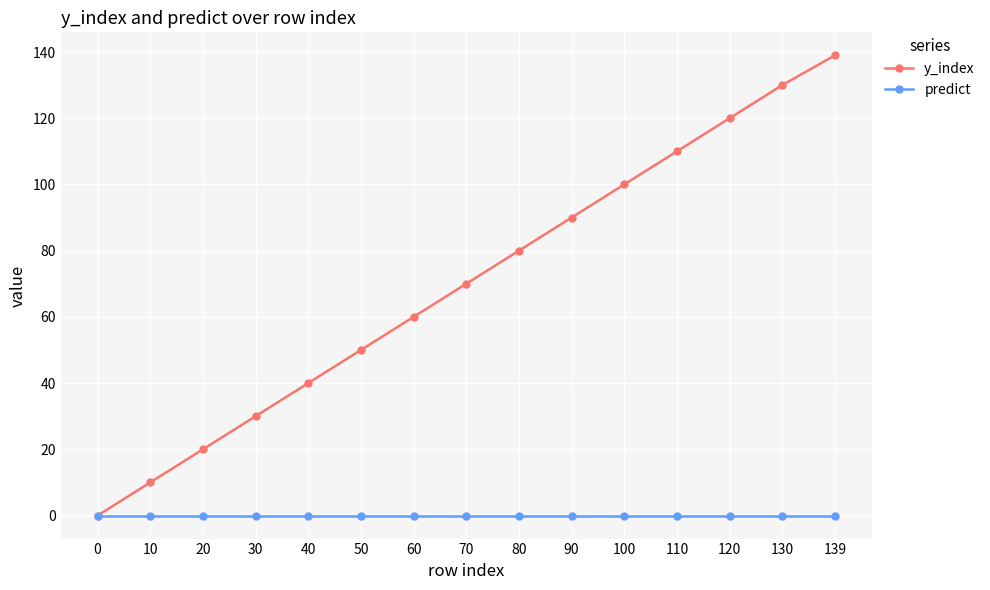

True or false: y_index has a value of 40 at 130.

False